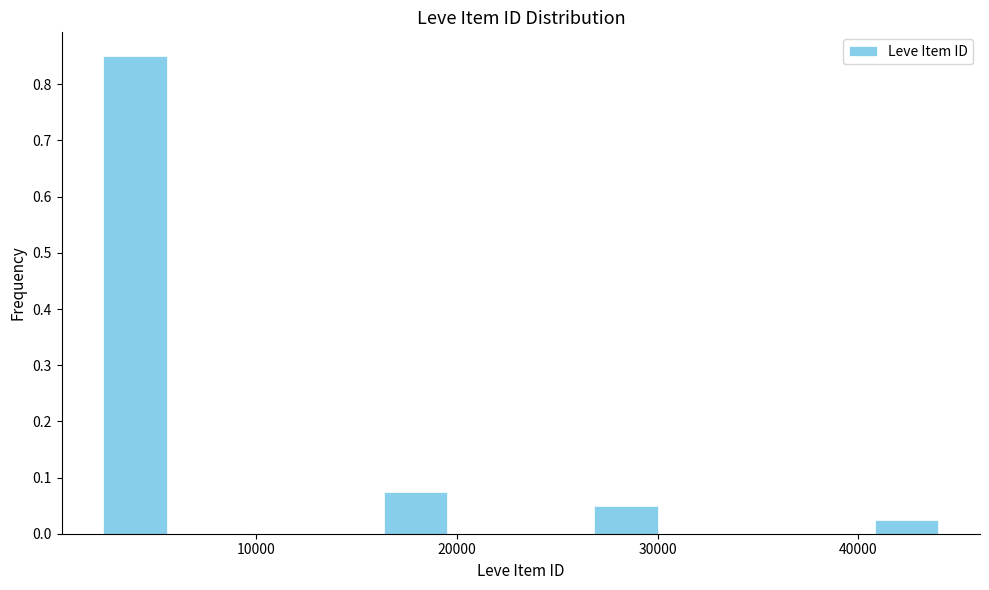

Read against the x-axis, roughly where is the centre of the tallest bar?

4000